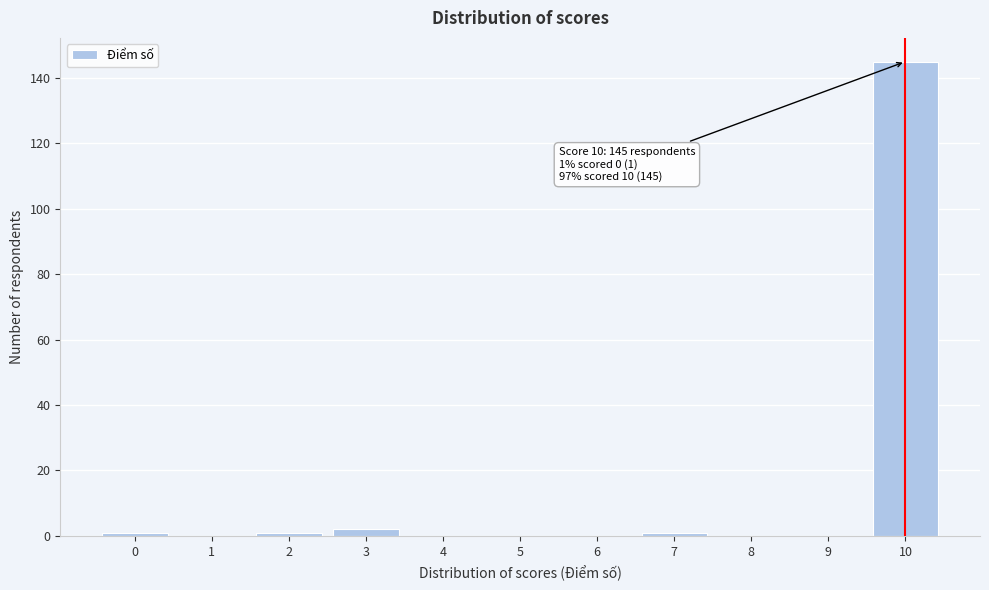

Reading right to left, extract all data points from this chart.

10=145	9=0	8=0	7=1	6=0	5=0	4=0	3=2	2=1	1=0	0=1